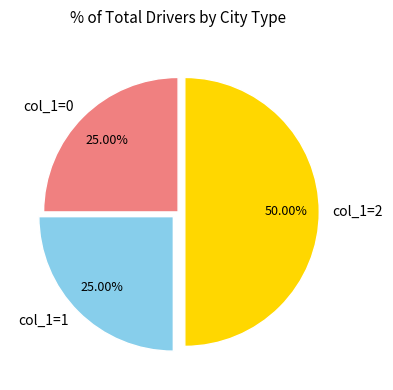

Which has a higher value, col_1=0 or col_1=2?

col_1=2